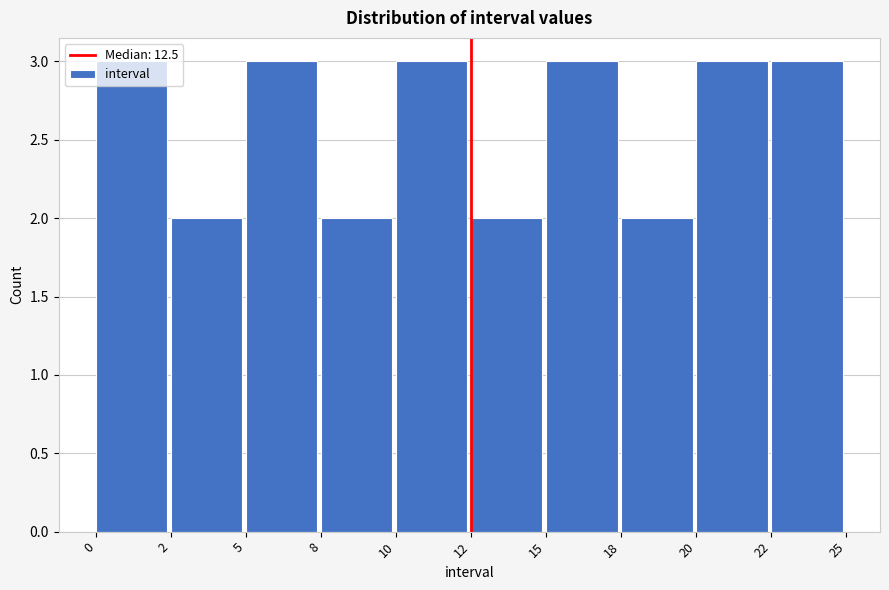

What is the greatest value displayed?

3